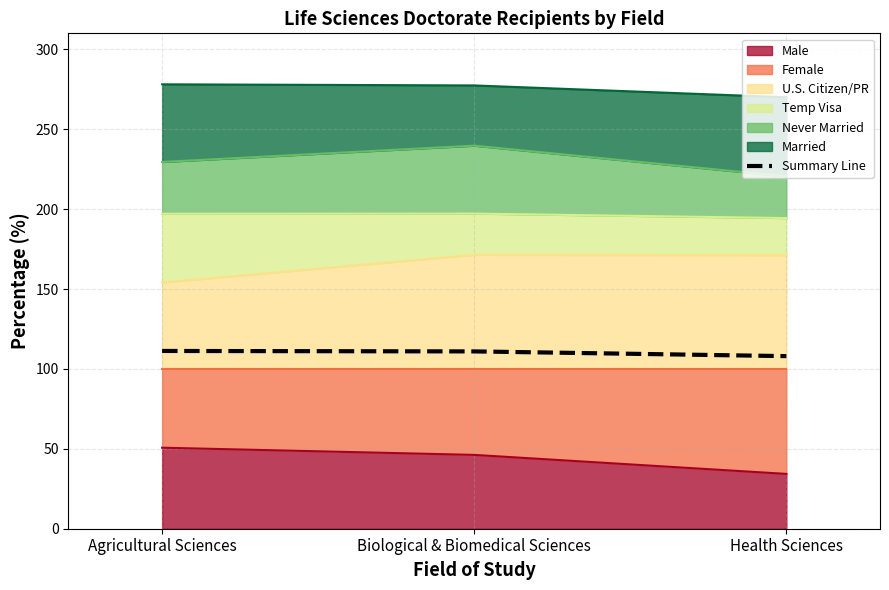

Reading left to right, extract all data points from this chart.

Agricultural Sciences=111.2	Biological & Biomedical Sciences=111.0	Health Sciences=108.0